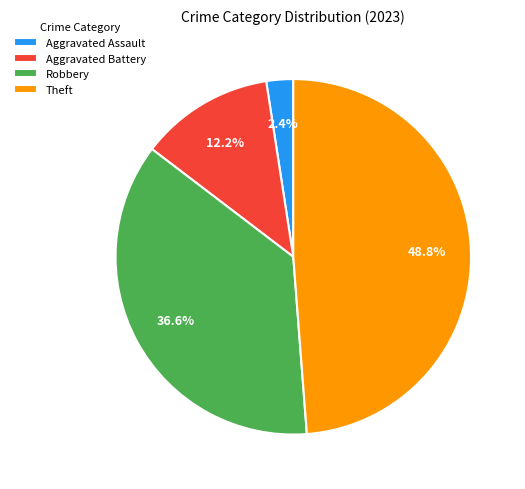

Which slice is the smallest?

Aggravated Assault